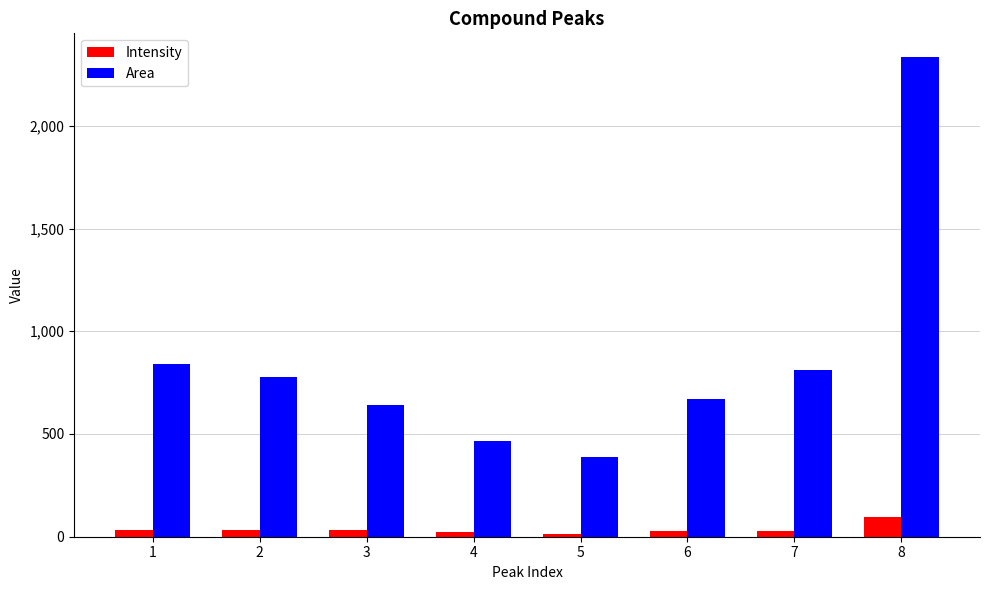

What are all the series names shown in the legend?

Intensity, Area